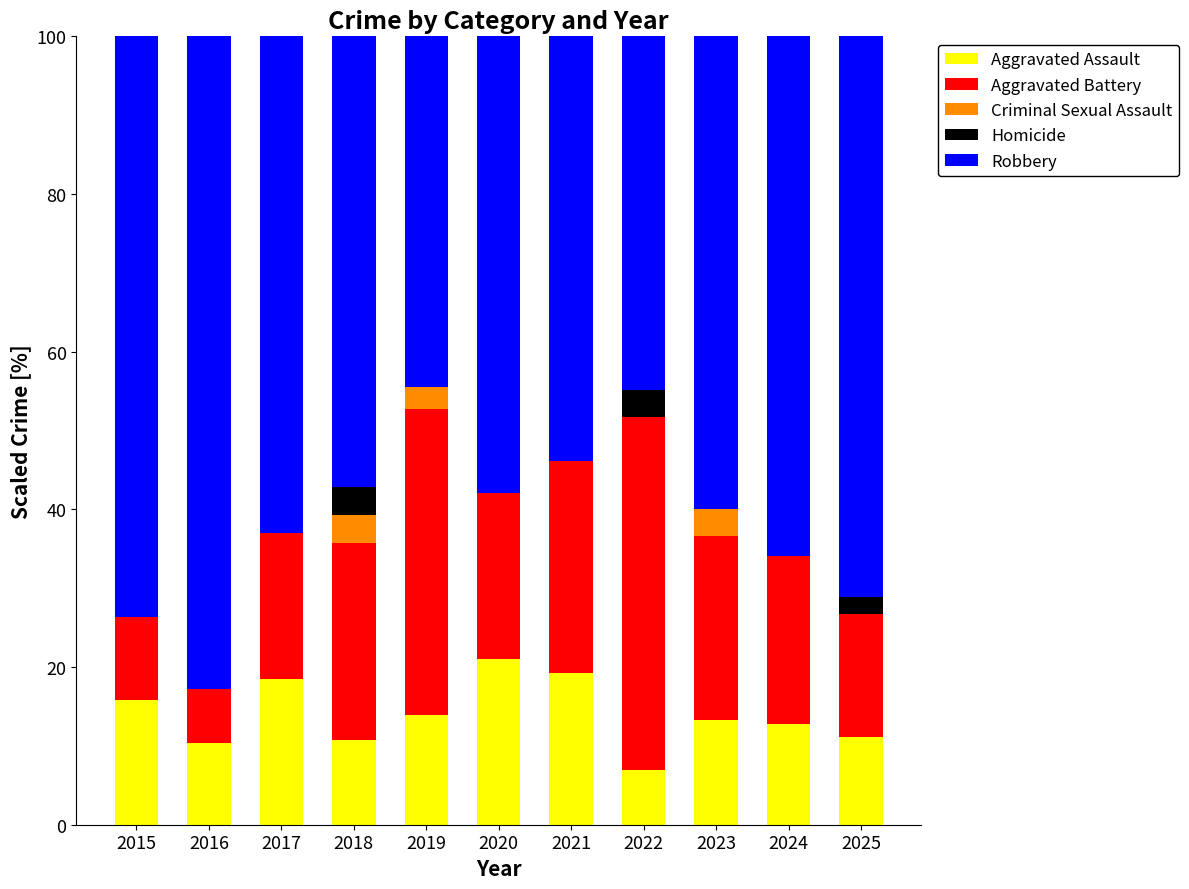

What is the sum of all Aggravated Assault values?

153.6